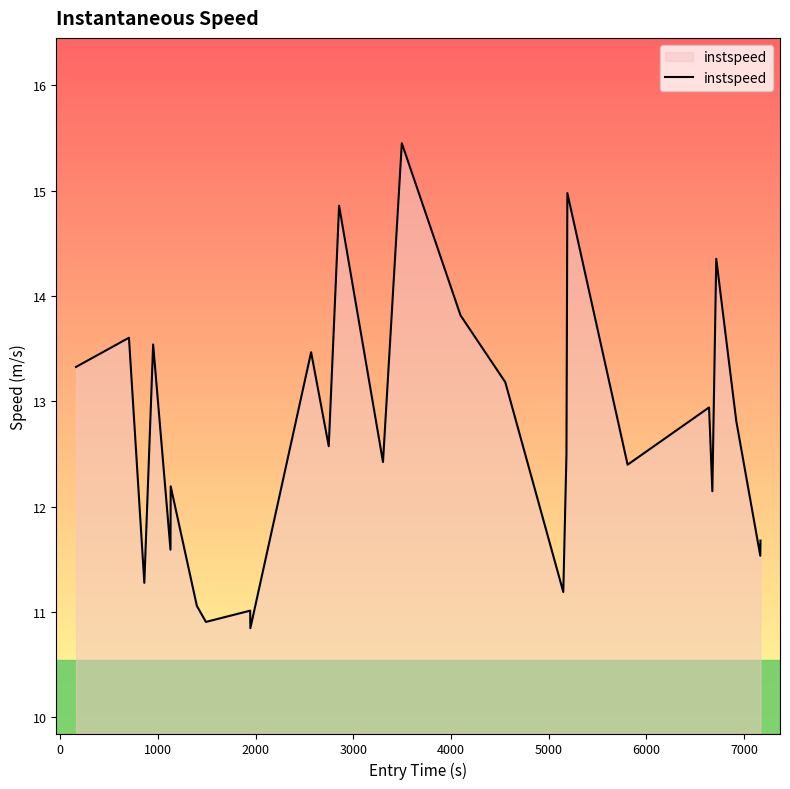

What is the maximum value shown in the chart?

15.4